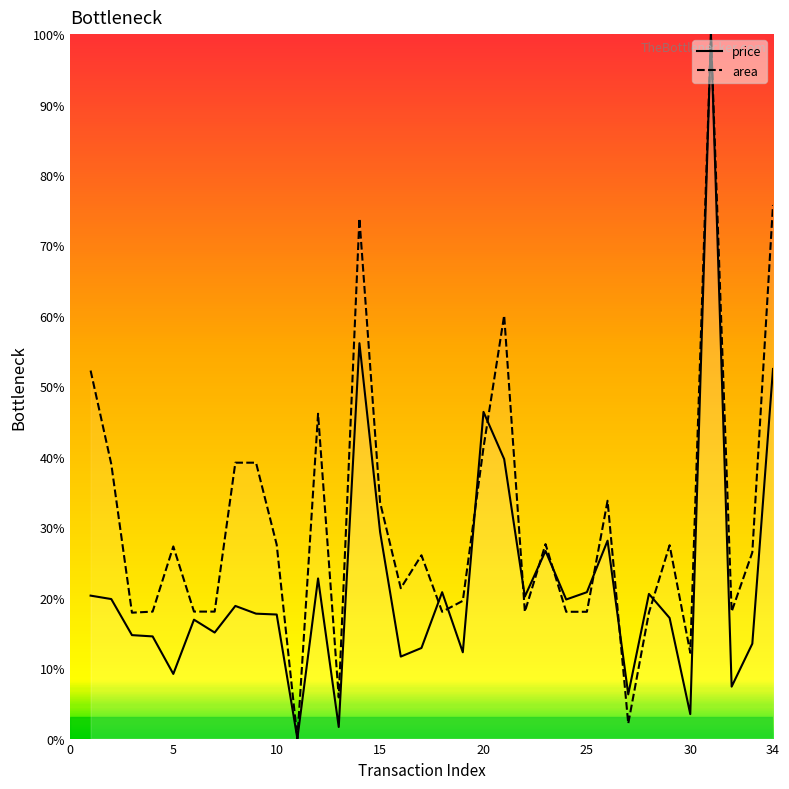

In price, how many points are lower than both neighbors (excluding endpoints)?

11